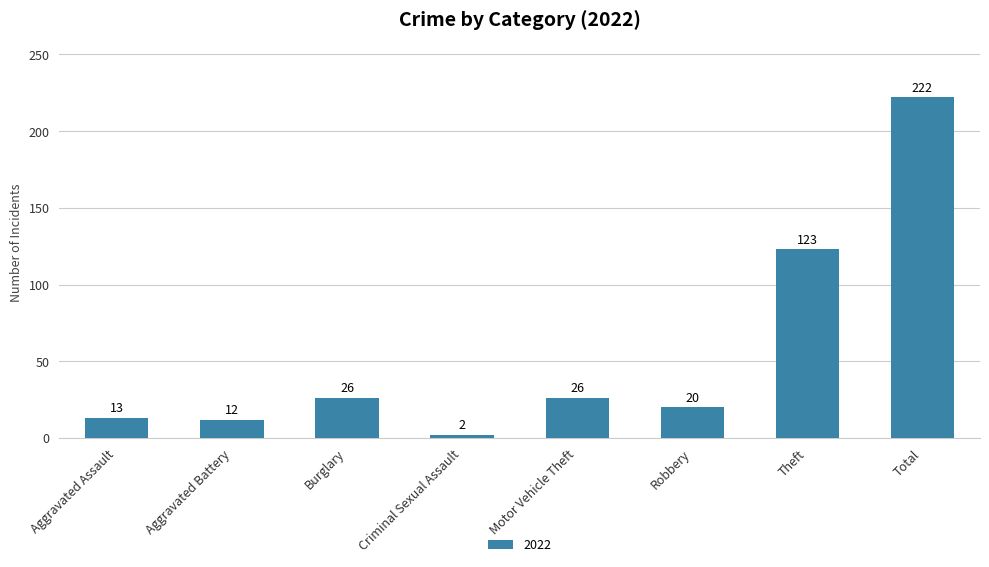

Is it true that the value at Robbery is 9?

False